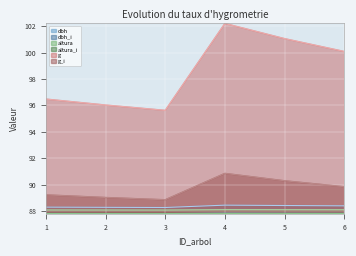

Which series has the largest total across all categories?

g